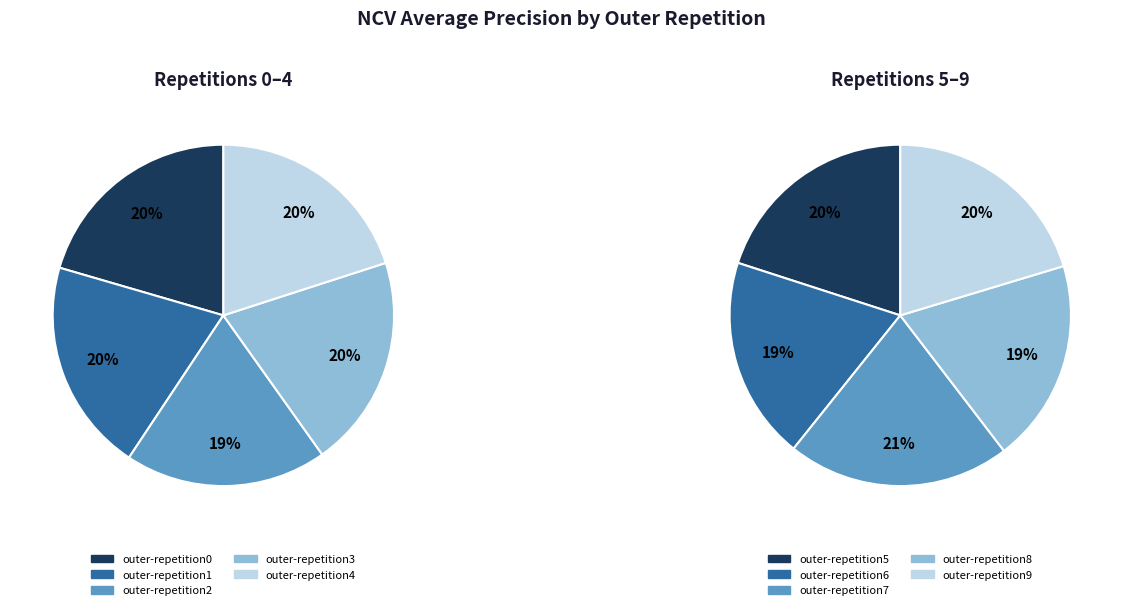

How many segments does this pie chart have?

10